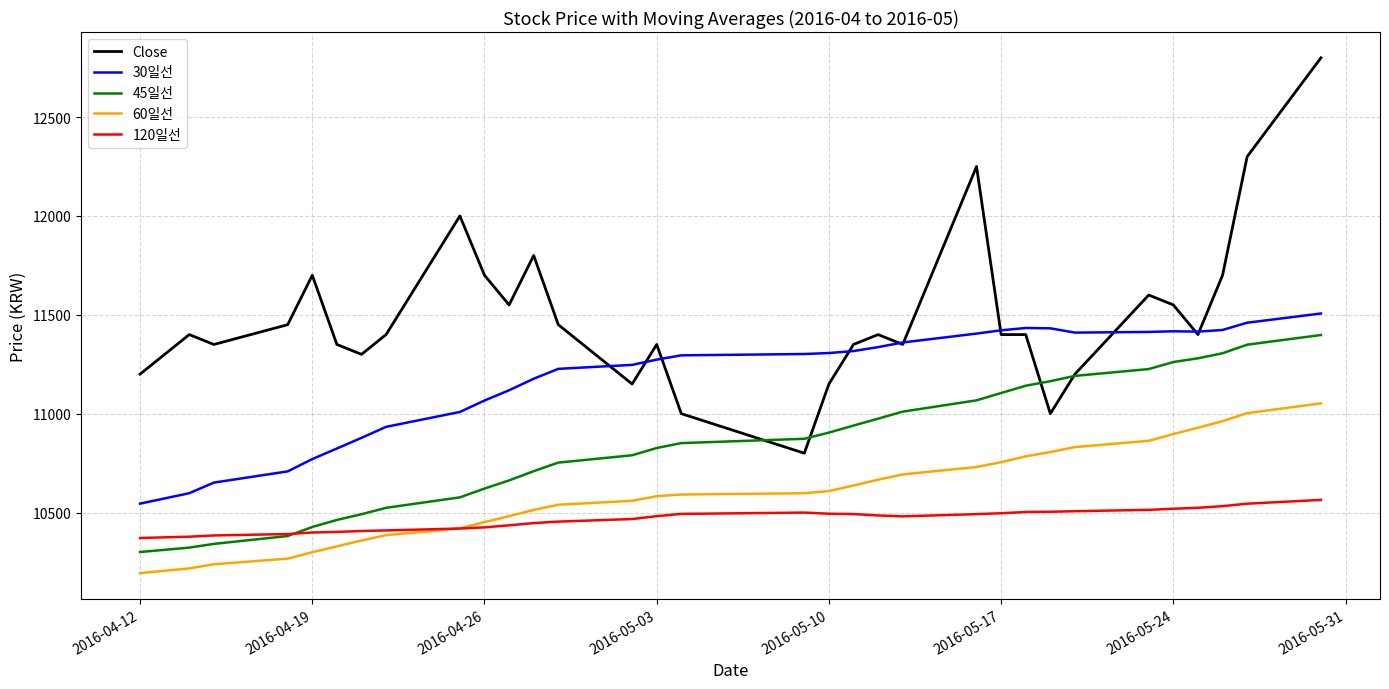

What is the smallest value displayed?

10193.7